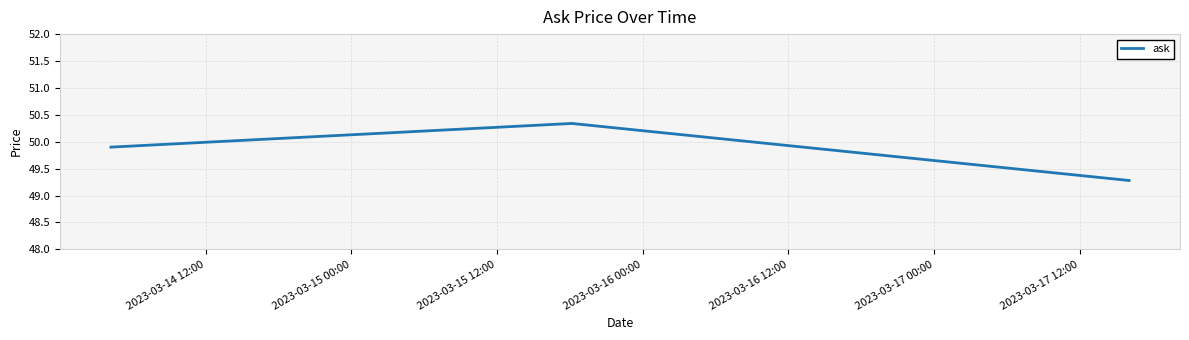

How many lines are shown in the chart?

1